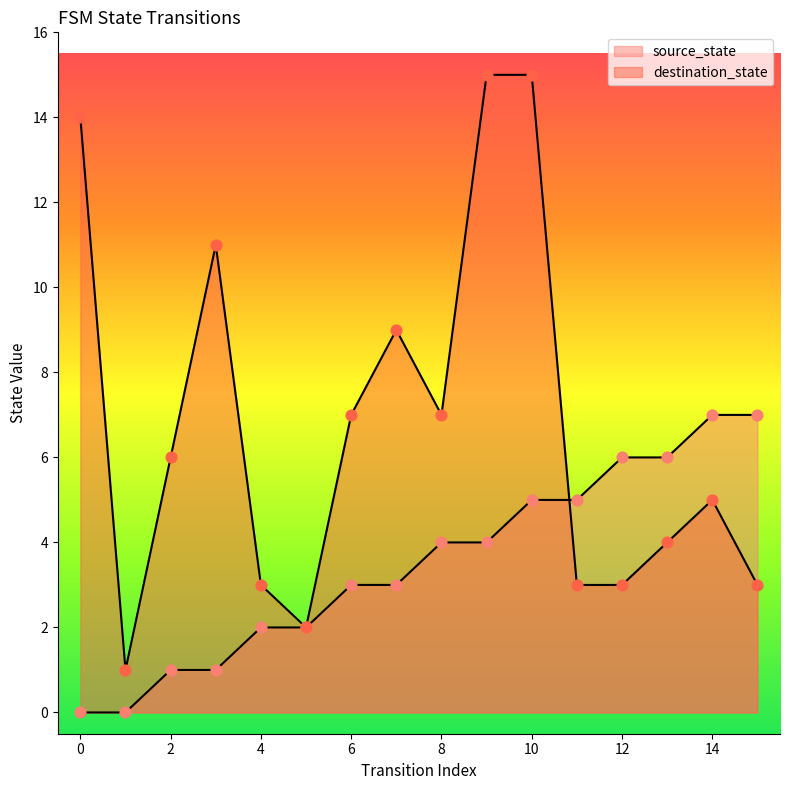

Which series reaches the maximum Y coordinate?

destination_state